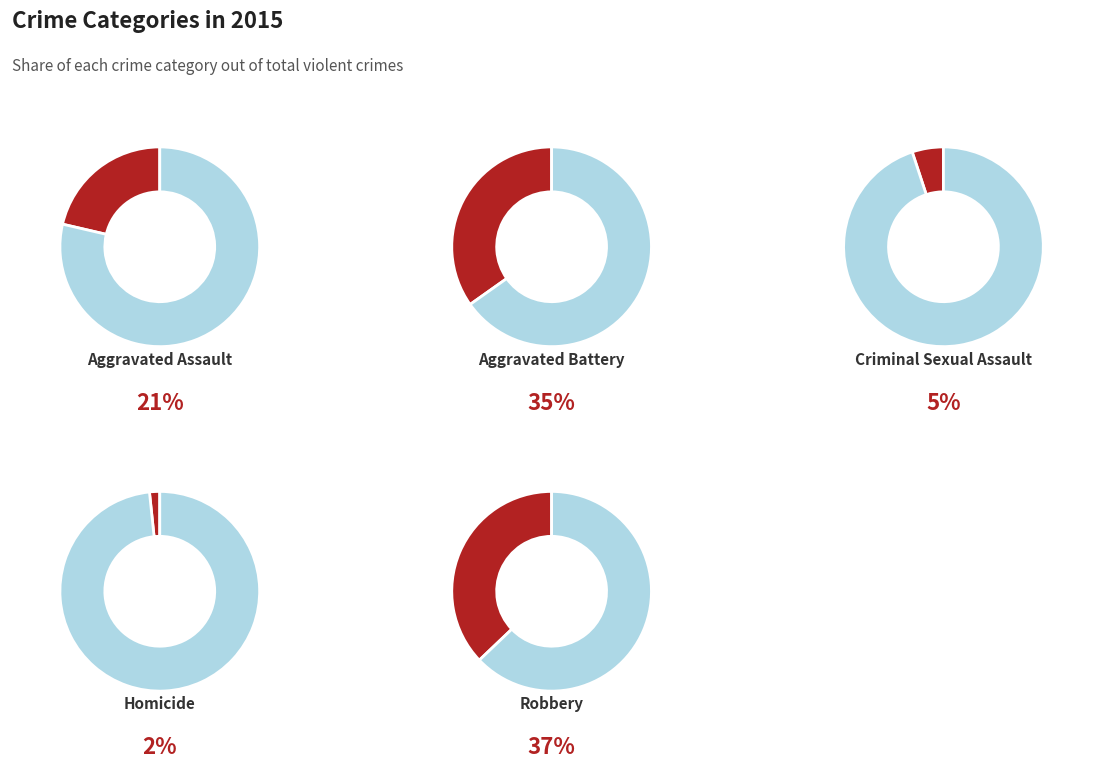

The Homicide slice represents 2% of the pie. True or false?

True